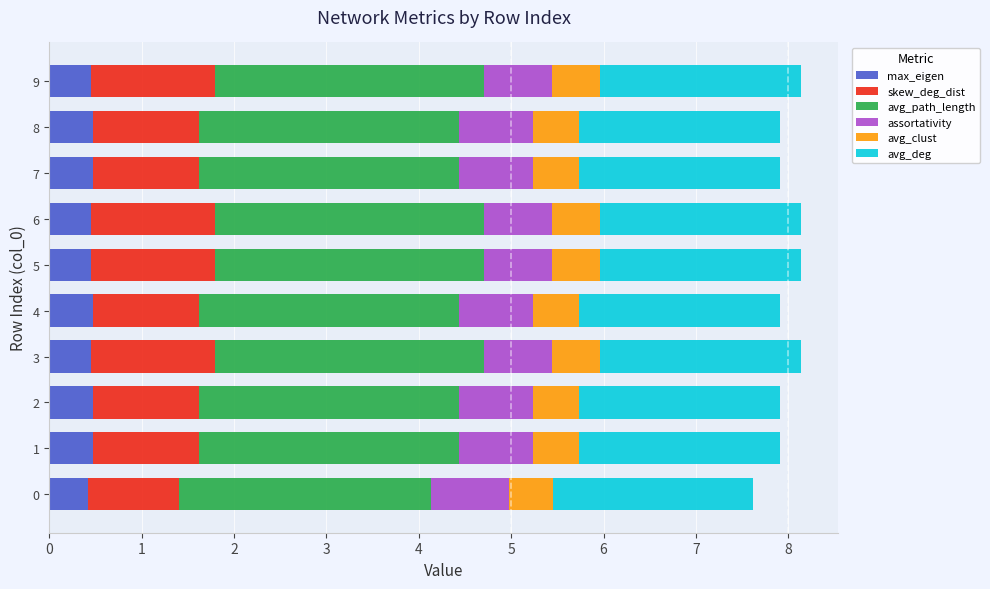

What is the total value across all series at 6?

8.1